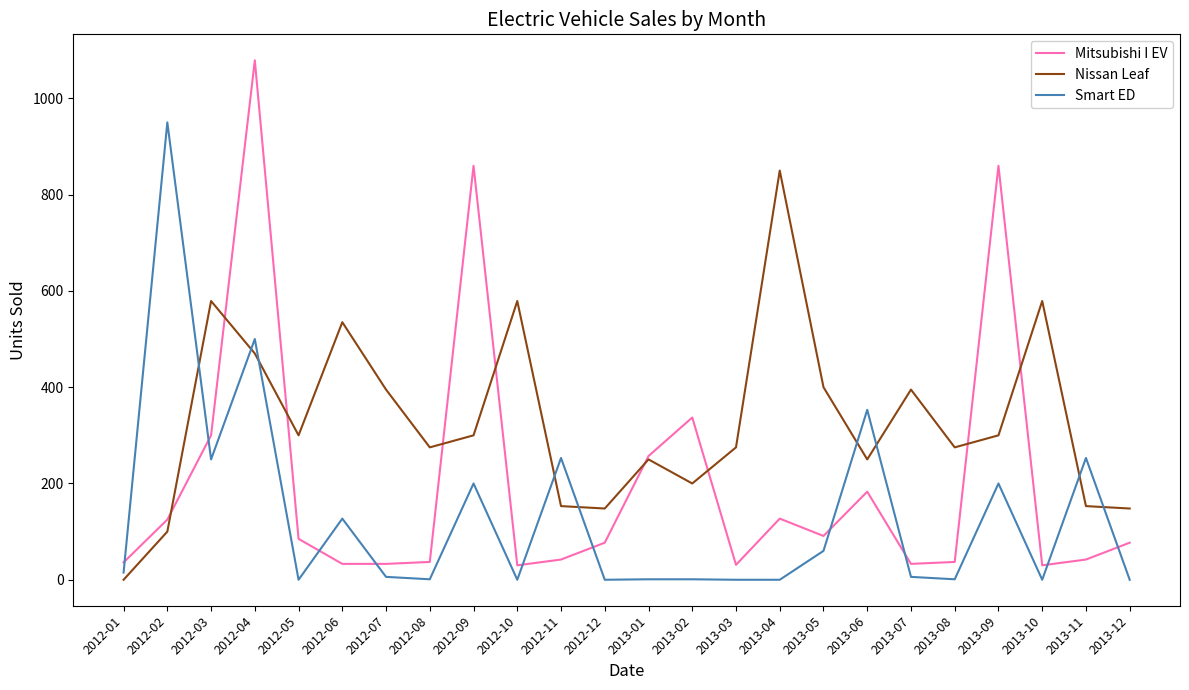

True or false: Mitsubishi I EV has more than 2 points higher than both neighbors.

True